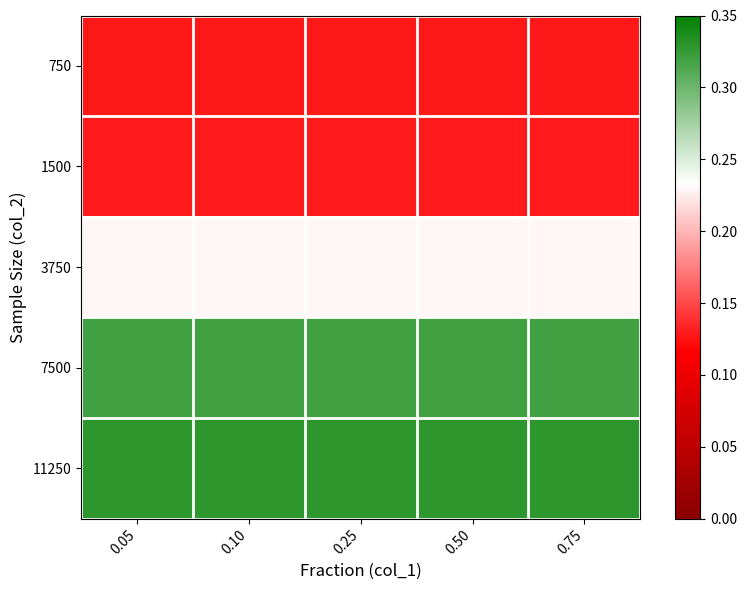

What is the smallest value displayed?

0.1